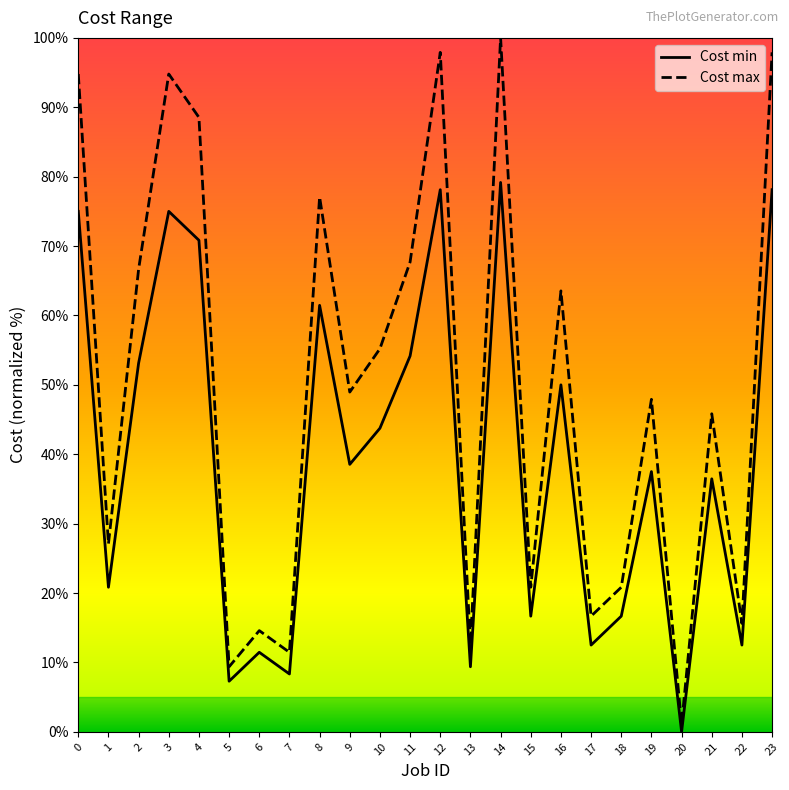

Where is Cost min nearest to the value 39?

9